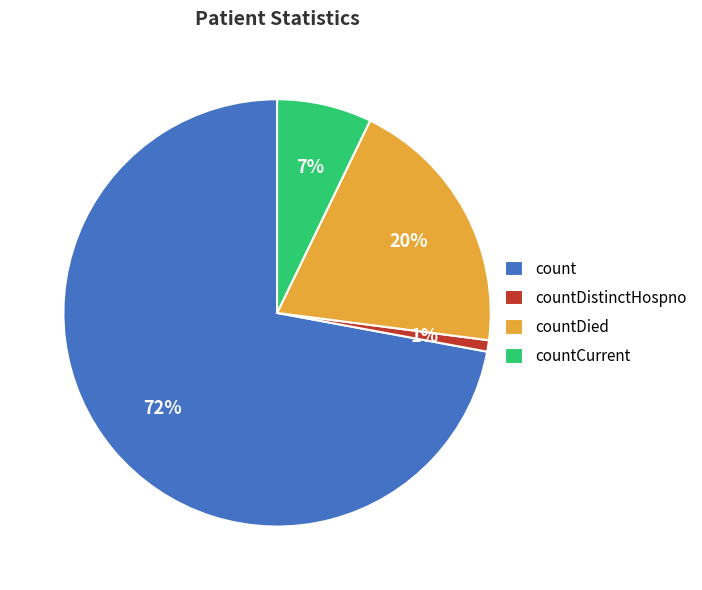

Is there any slice that represents more than half of the pie?

Yes